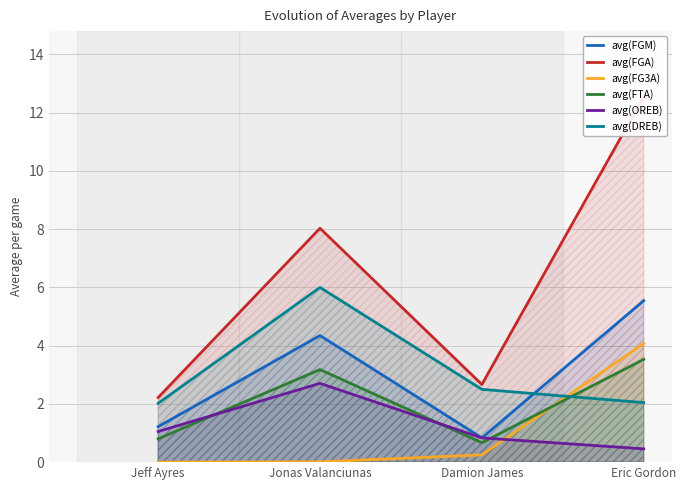

Does the chart display data point markers on the line(s)?

No